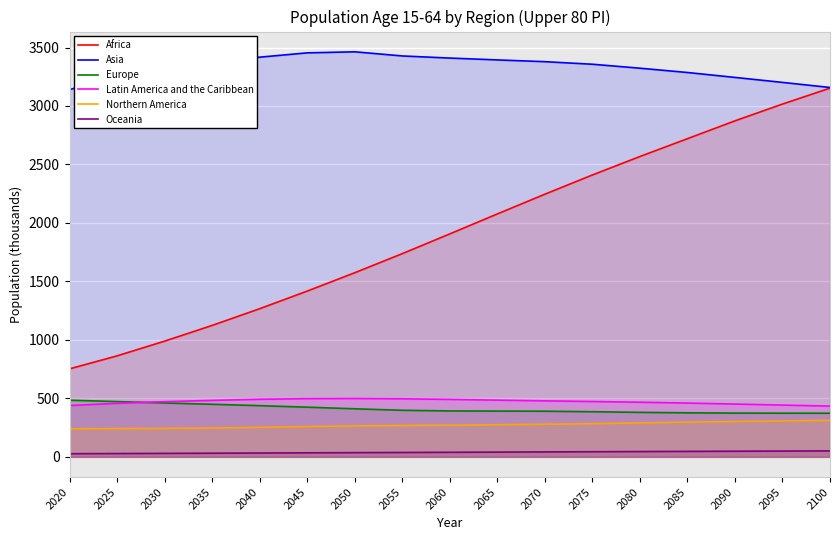

In Latin America and the Caribbean, how many points are higher than both neighbors (excluding endpoints)?

1